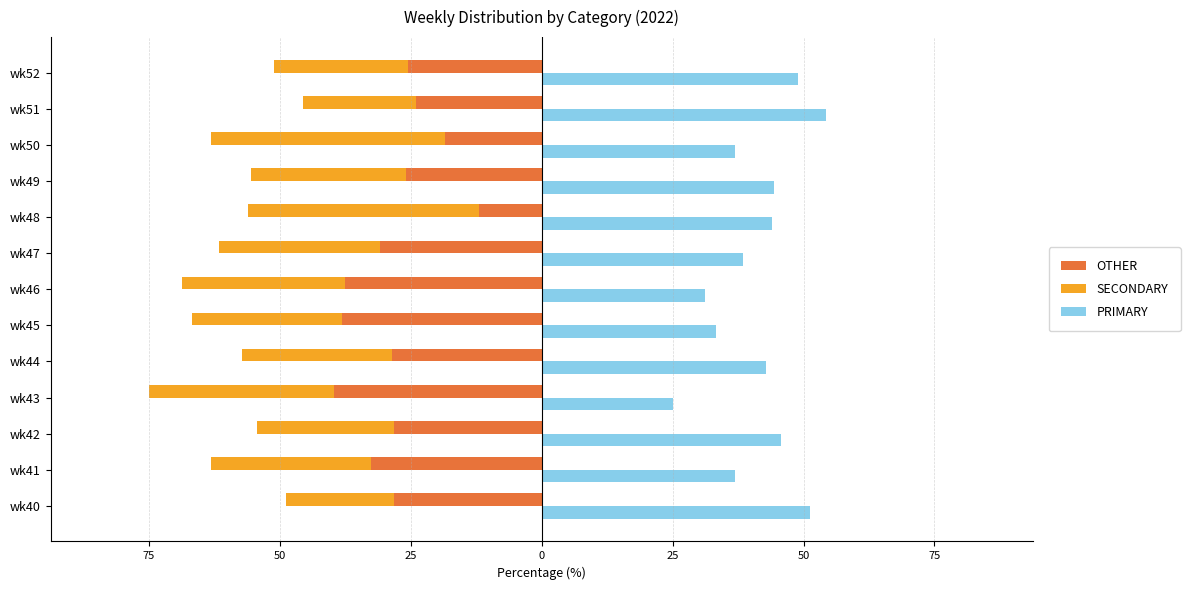

What are all the series names shown in the legend?

OTHER, SECONDARY, PRIMARY